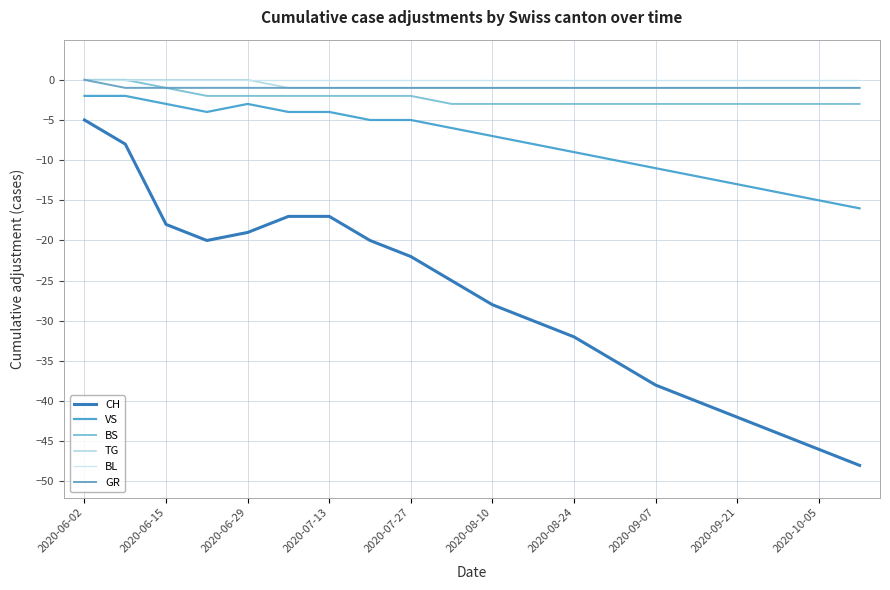

Reading left to right, transcribe all the data shown in this chart.

CH: -5	-8	-18	-20	-19	-17	-17	-20	-22	-25	-28	-30	-32	-35	-38	-40	-42	-44	-46	-48
VS: -2	-2	-3	-4	-3	-4	-4	-5	-5	-6	-7	-8	-9	-10	-11	-12	-13	-14	-15	-16
BS: 0	0	-1	-2	-2	-2	-2	-2	-2	-3	-3	-3	-3	-3	-3	-3	-3	-3	-3	-3
TG: 0	0	0	0	0	-1	-1	-1	-1	-1	-1	-1	-1	-1	-1	-1	-1	-1	-1	-1
BL: 0	0	0	0	0	0	0	0	0	0	0	0	0	0	0	0	0	0	0	0
GR: 0	-1	-1	-1	-1	-1	-1	-1	-1	-1	-1	-1	-1	-1	-1	-1	-1	-1	-1	-1